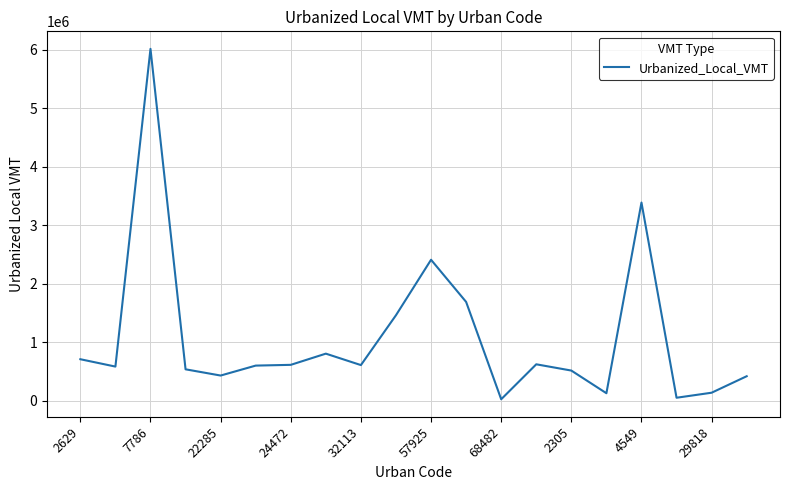

What is the greatest value displayed?

6014933